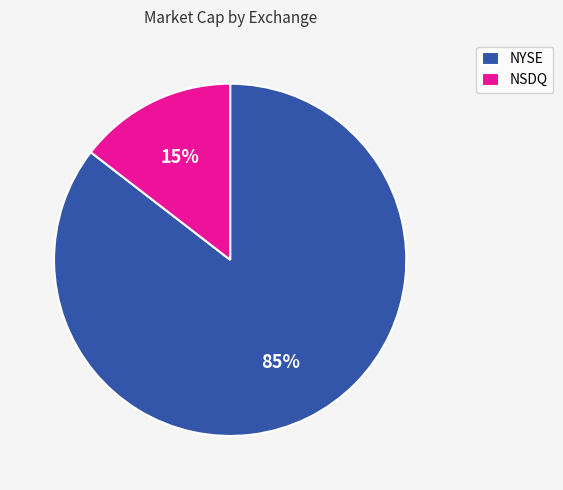

To the nearest percent, what is the average slice percentage?

50%